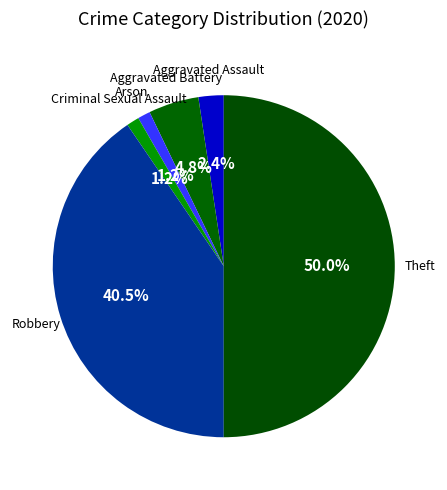

Between Arson and Aggravated Assault, which is larger?

Aggravated Assault